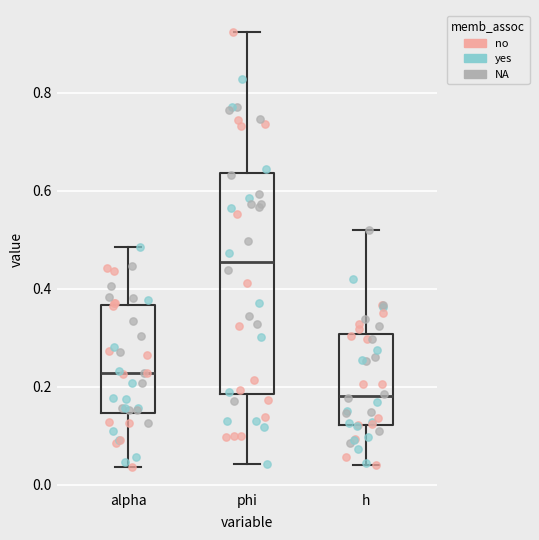

Which box's median line is the lowest?

h